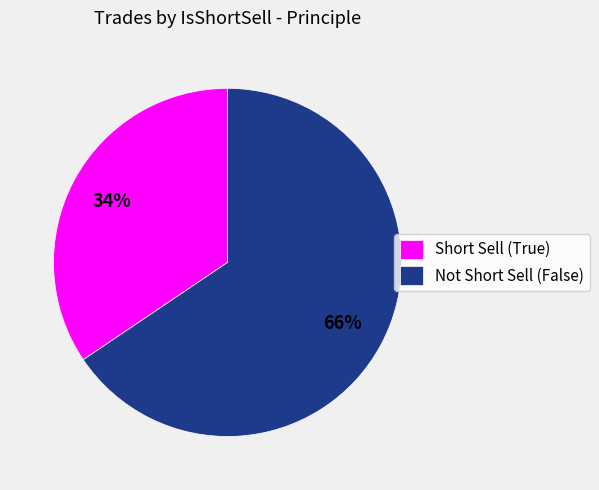

Rank the categories by value from highest to lowest.

Not Short Sell (False), Short Sell (True)